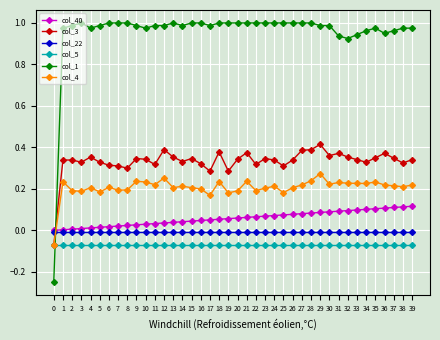

Rank the series at 19 from highest to lowest value.

col_1, col_3, col_4, col_40, col_22, col_5